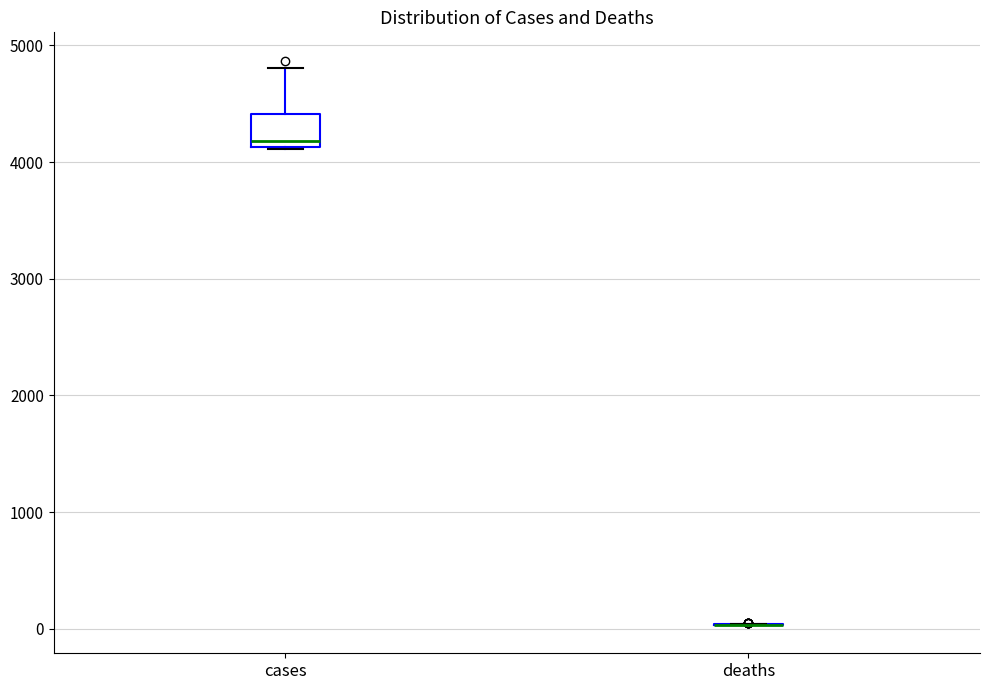

Reading left to right, transcribe this box plot: for each box, give where its median line is, the range the box spans, and where its two whiskers end, as read against the y-axis. The values are not printed on the chart, so give them approximately, as read against the axis.

cases: median 4200, box 4100 to 4400, whiskers 4100 to 4800
deaths: box collapsed to a line at 0, whiskers 0 to 0